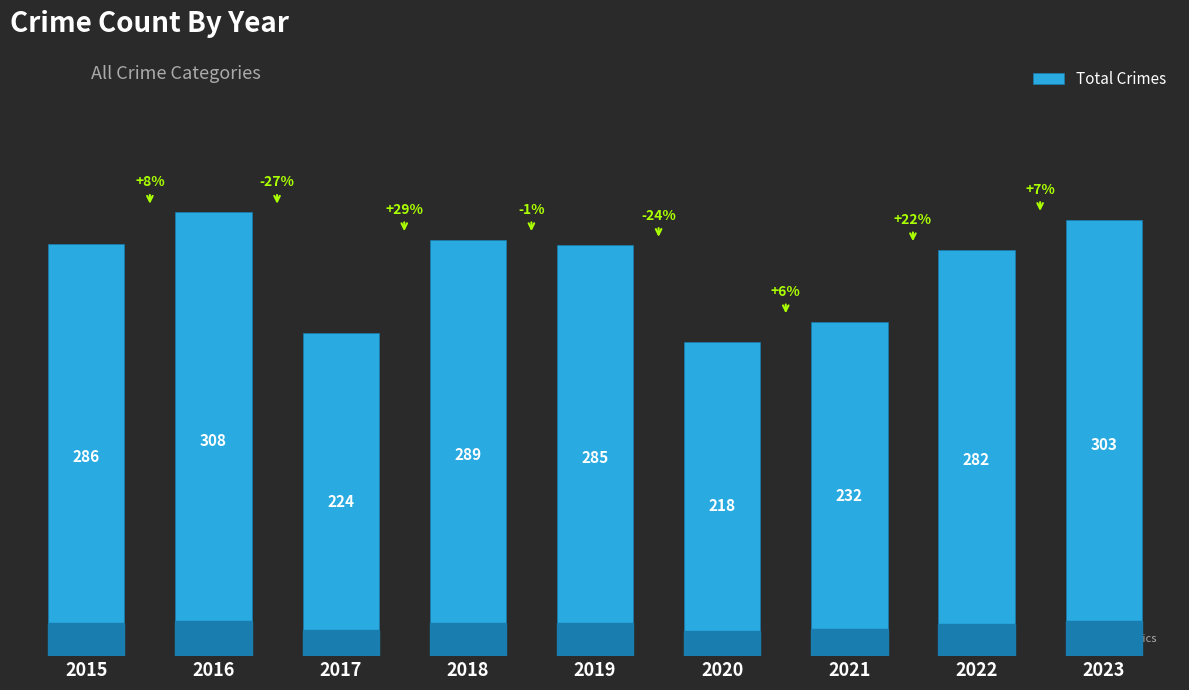

Reading right to left, extract all data points from this chart.

303	282	232	218	285	289	224	308	286